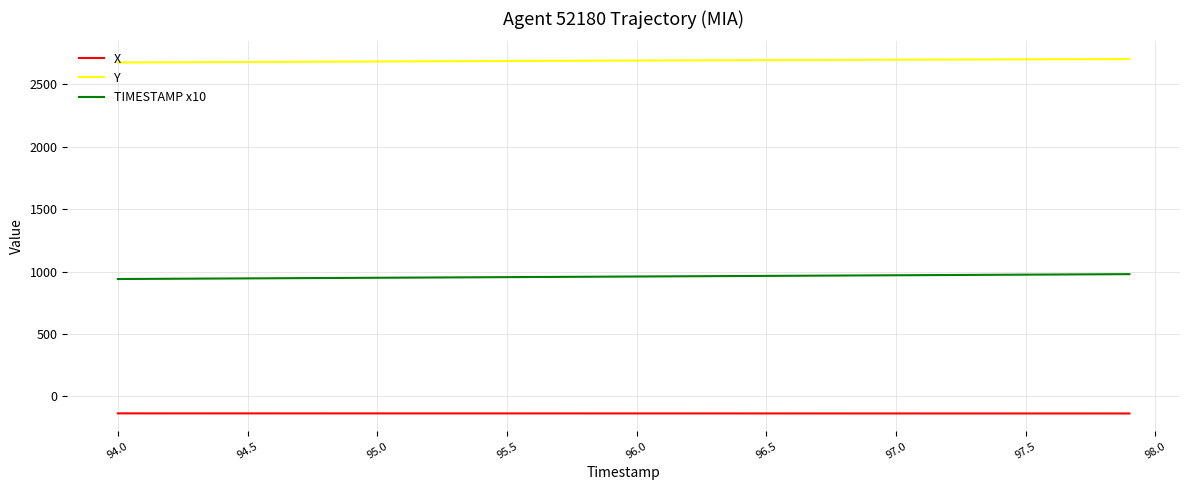

How many series are shown in this chart?

3